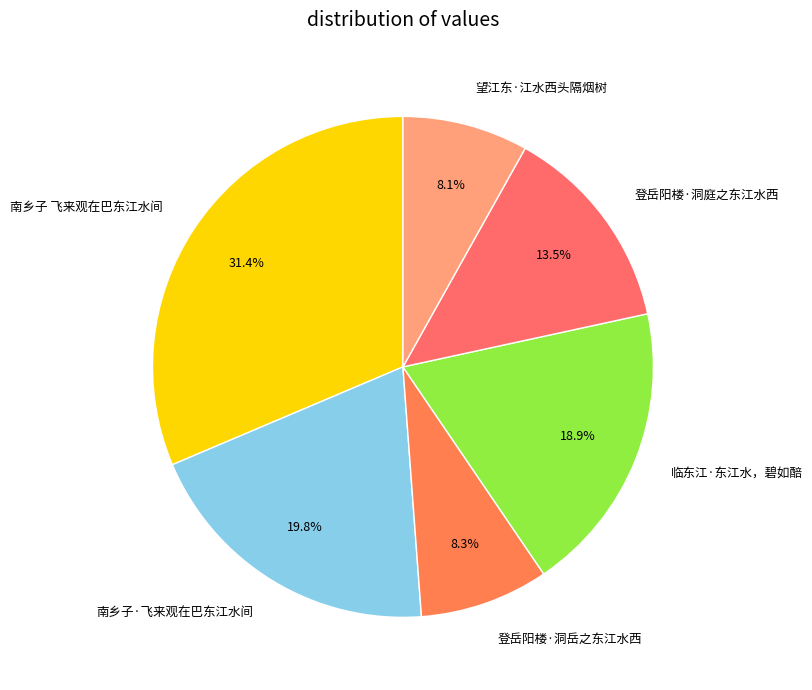

Is it true that 登岳阳楼·洞岳之东江水西 is 1% of the pie?

False